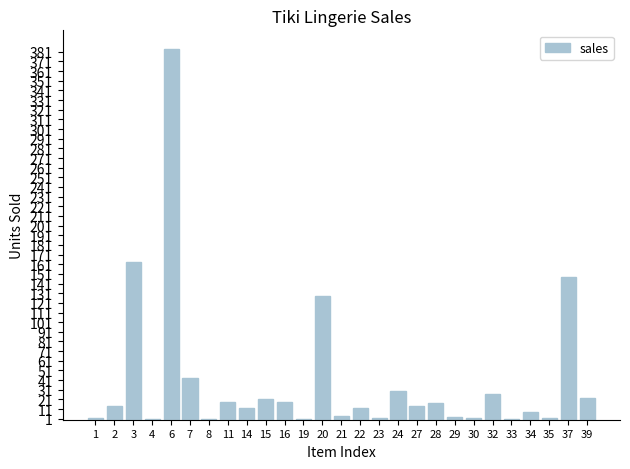

The value at 14 is 12. True or false?

True